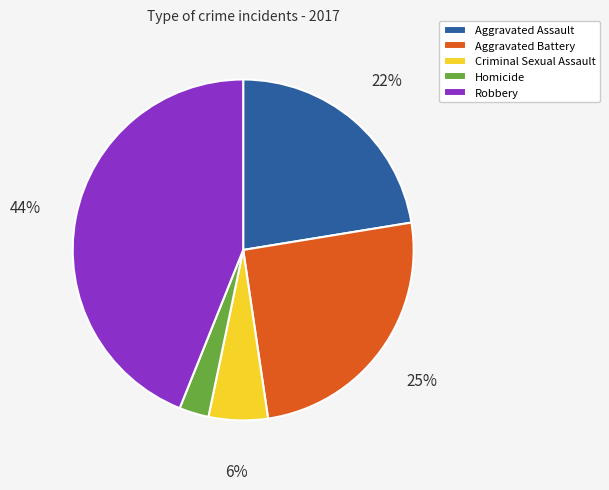

Which category has the smallest portion of the pie?

Homicide